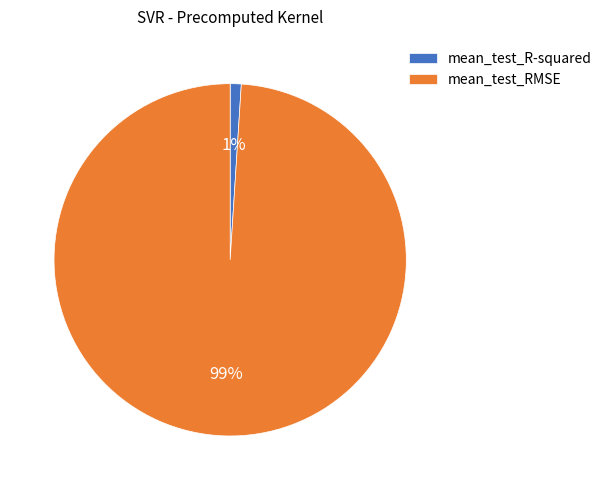

To the nearest percent, what is the average slice percentage?

50%